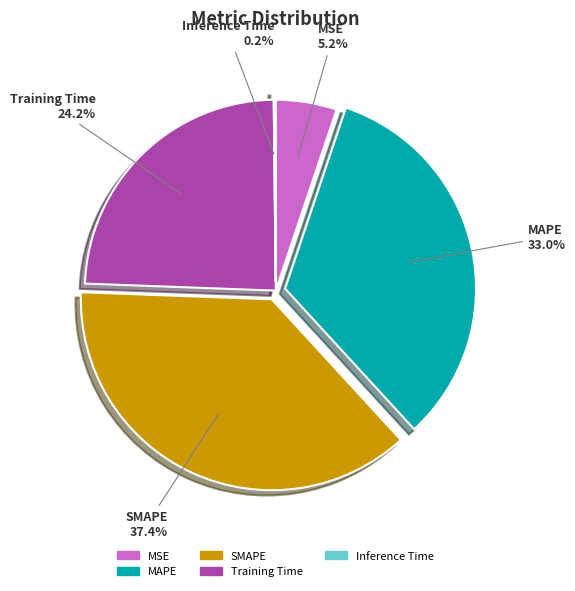

What percentage do Training Time and MSE together represent?

29.4%